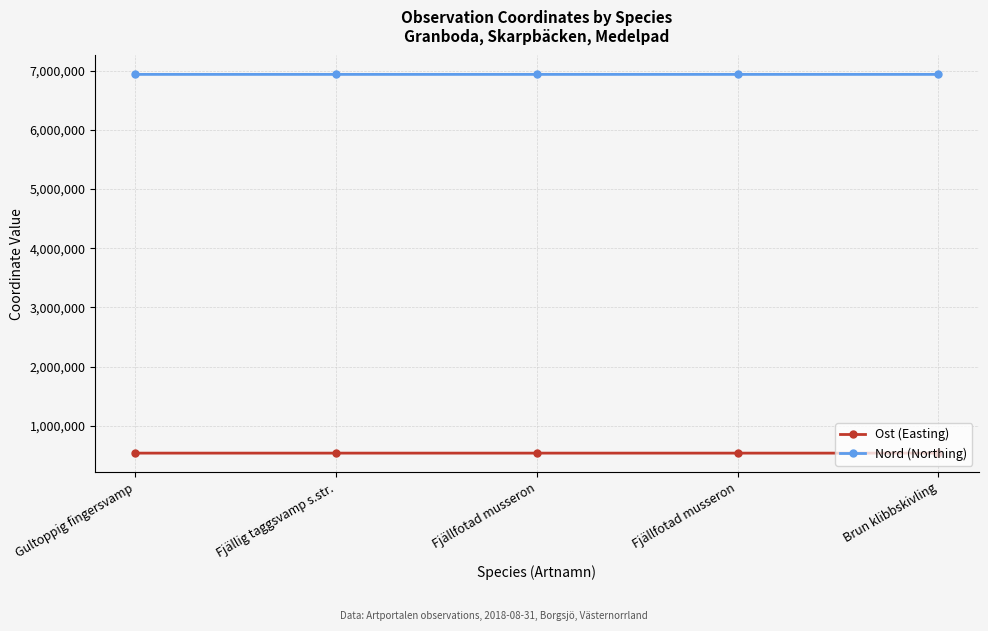

True or false: Nord (Northing) has more than 0 points higher than both neighbors.

True